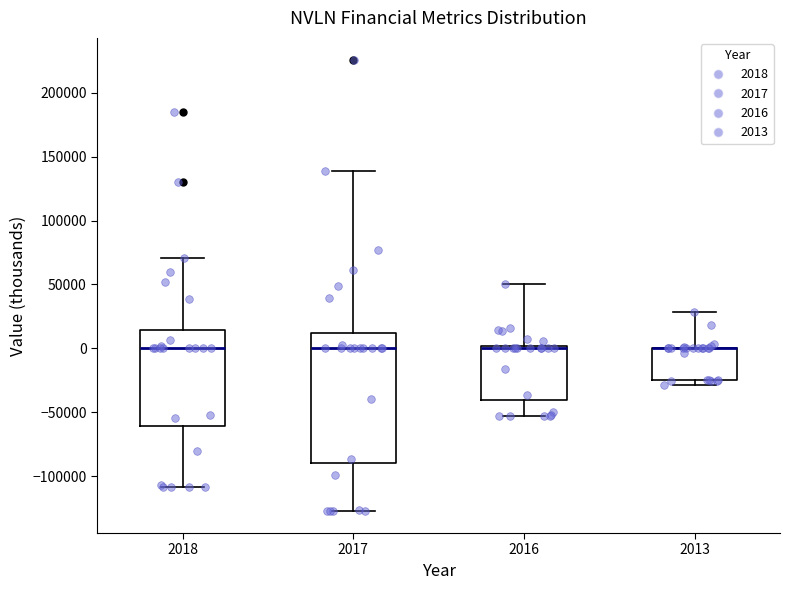

Comparing the boxes themselves (not the whiskers), which one is the tallest?

2017